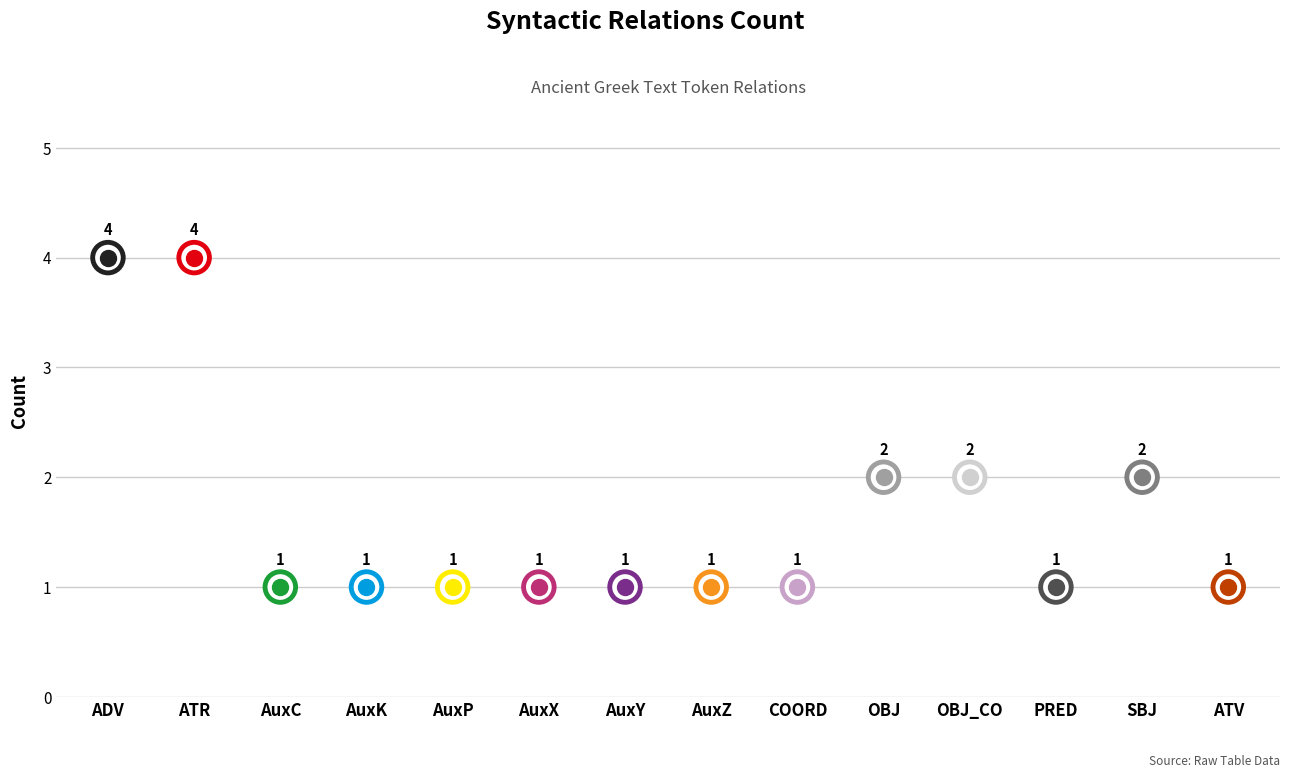

What is the change in value from PRED to SBJ?

+1